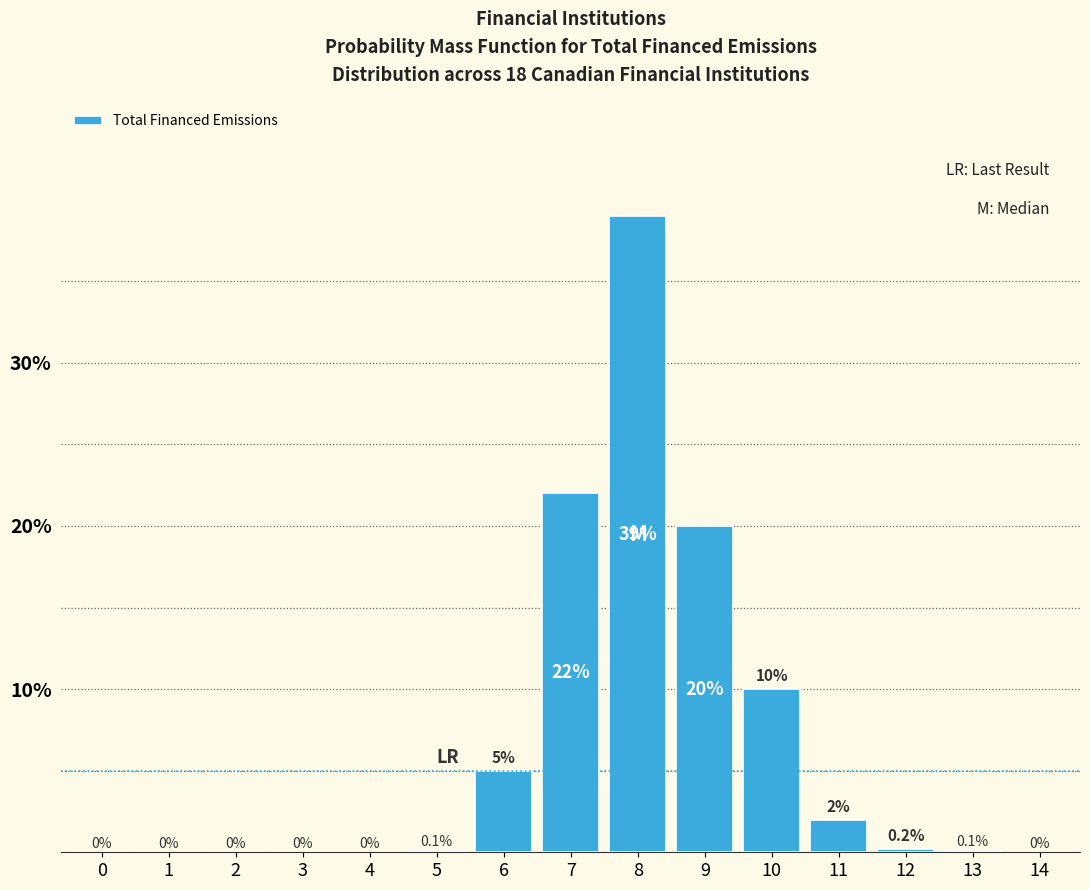

Are the bars horizontal?

No